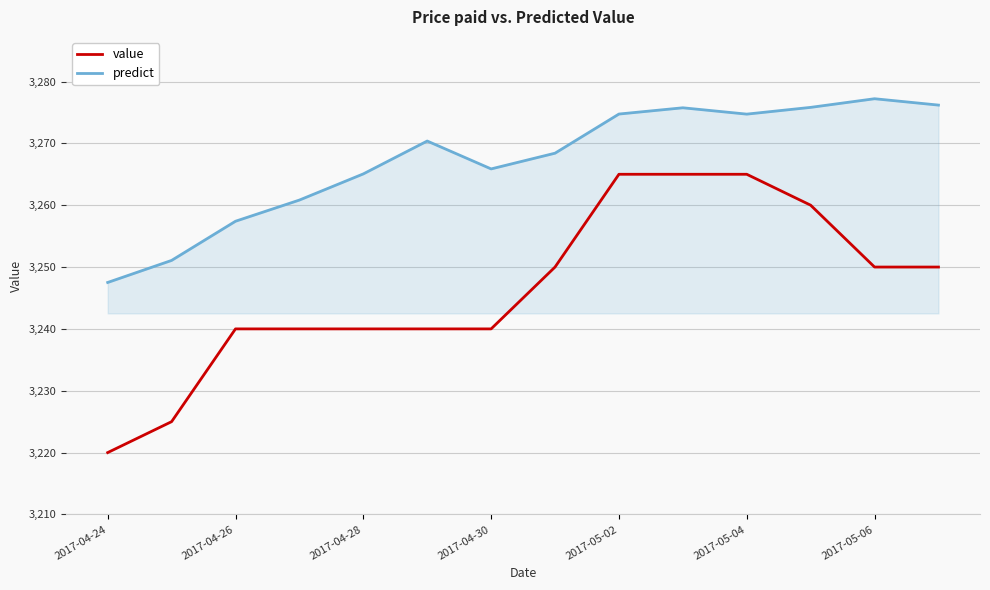

Which series has the largest total across all categories?

predict